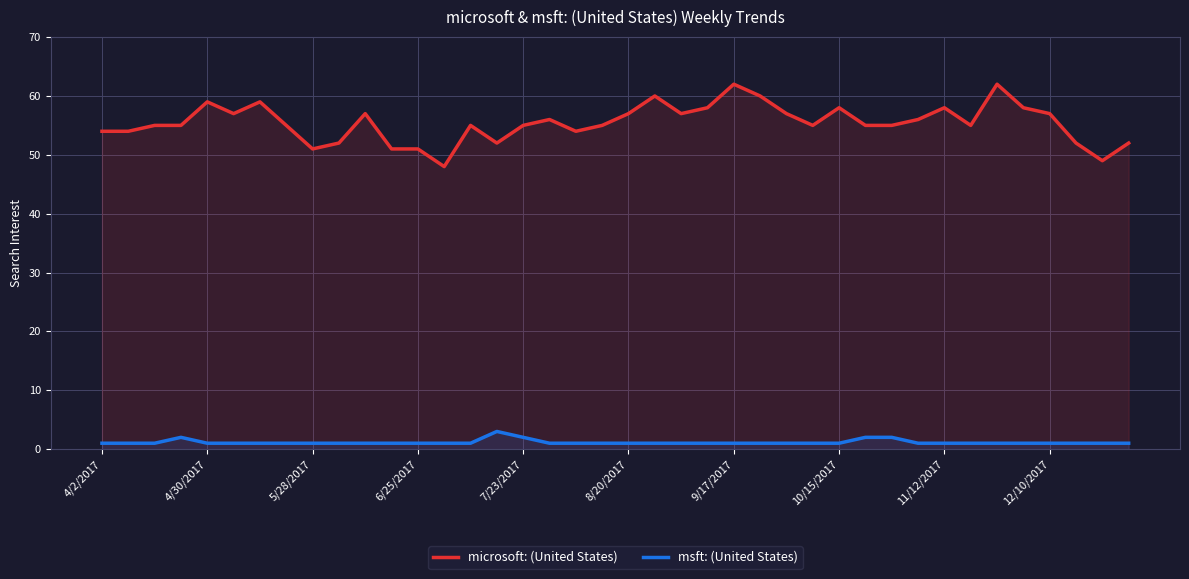

What is the sum of the microsoft: (United States) values at 26 and 10?

114